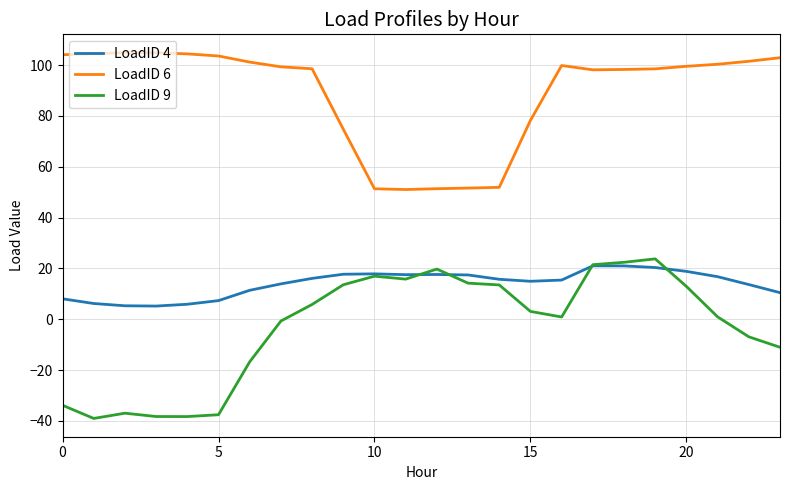

Which series has the widest spread of values?

LoadID 9